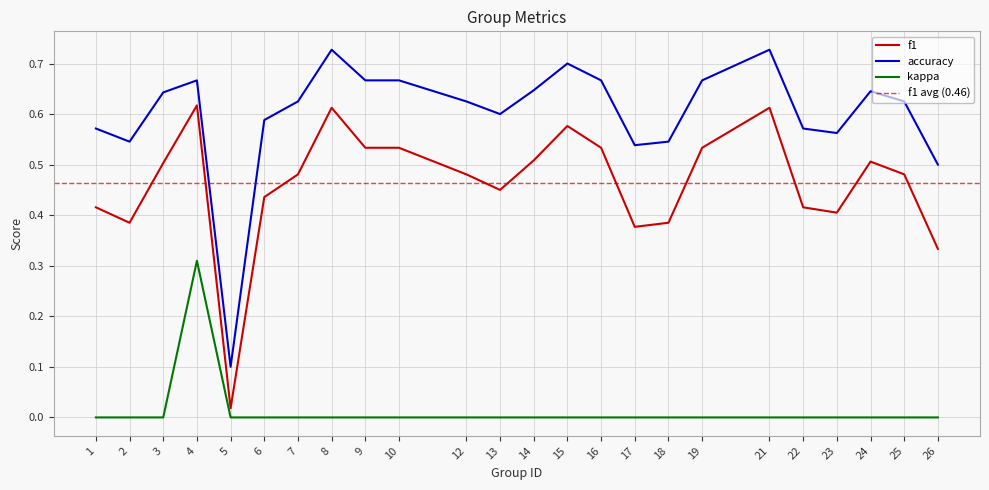

List the series in order of their overall mean, lowest first.

kappa, f1, accuracy